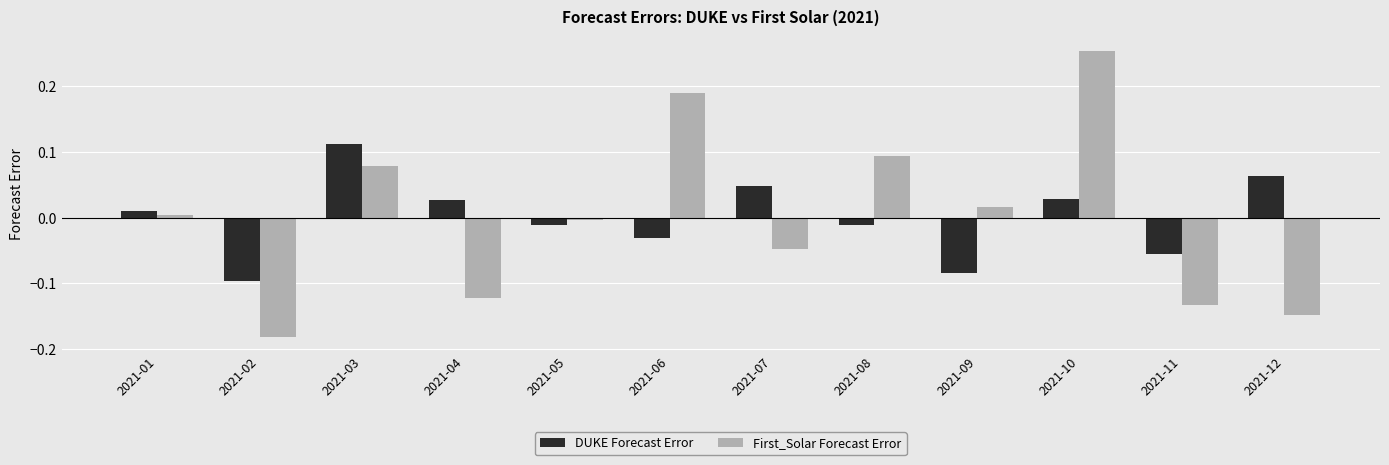

Rank the series by their maximum value, from lowest to highest.

DUKE Forecast Error, First_Solar Forecast Error